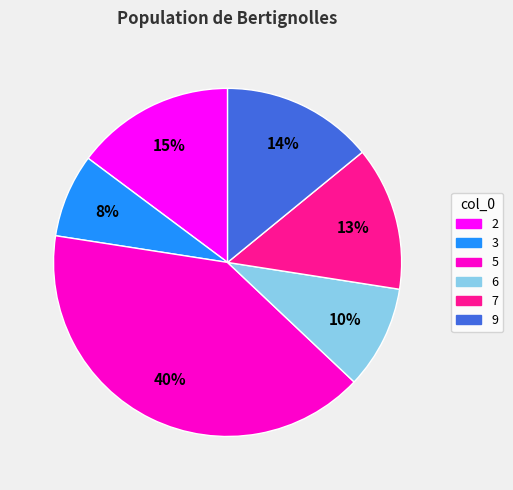

To the nearest percent, what is the average slice percentage?

17%